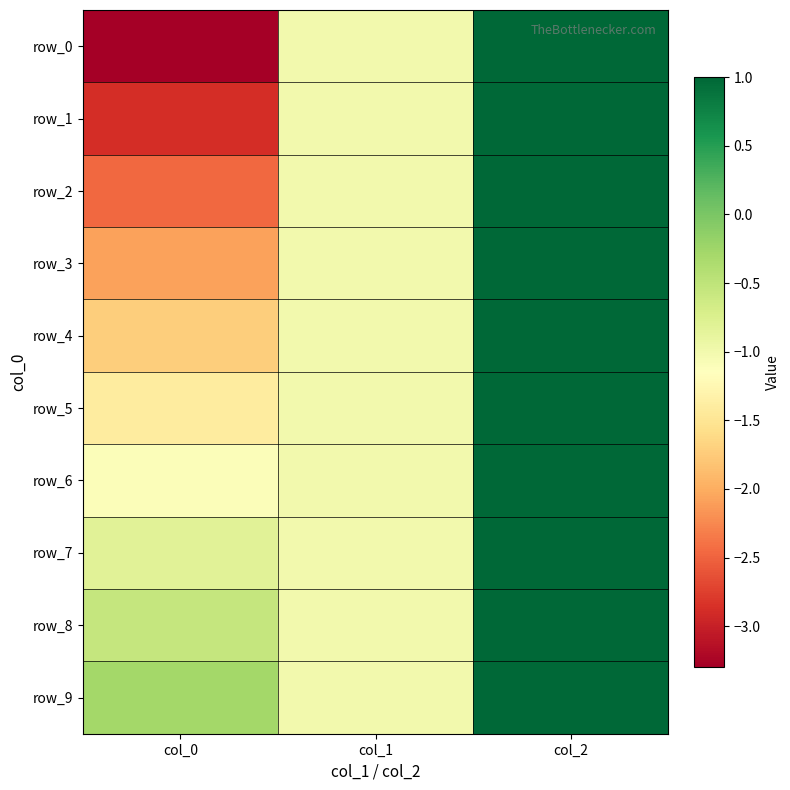

Where does the row_1 series first go above -1?

col_2